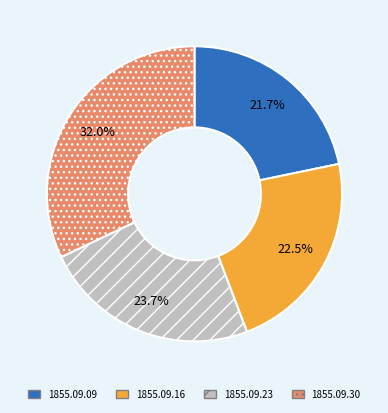

Count the number of slices in the pie.

4